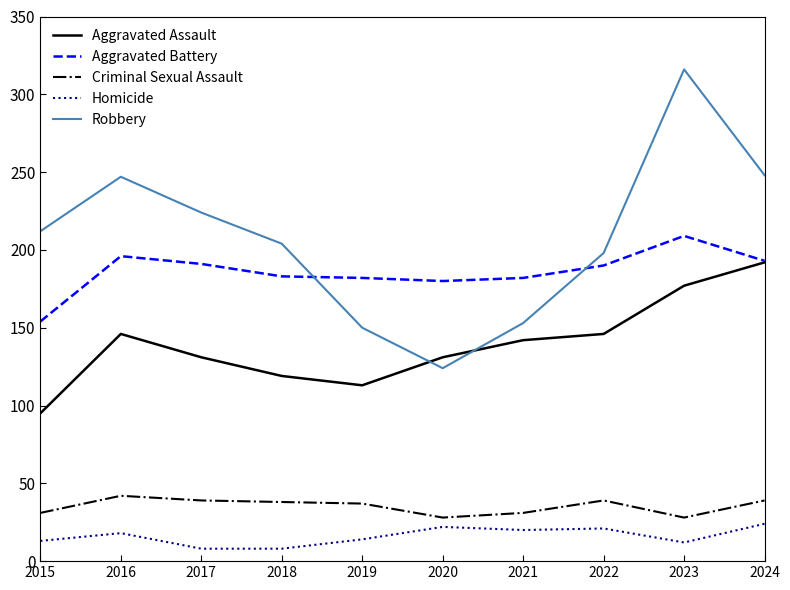

How many distinct data groups are displayed?

5